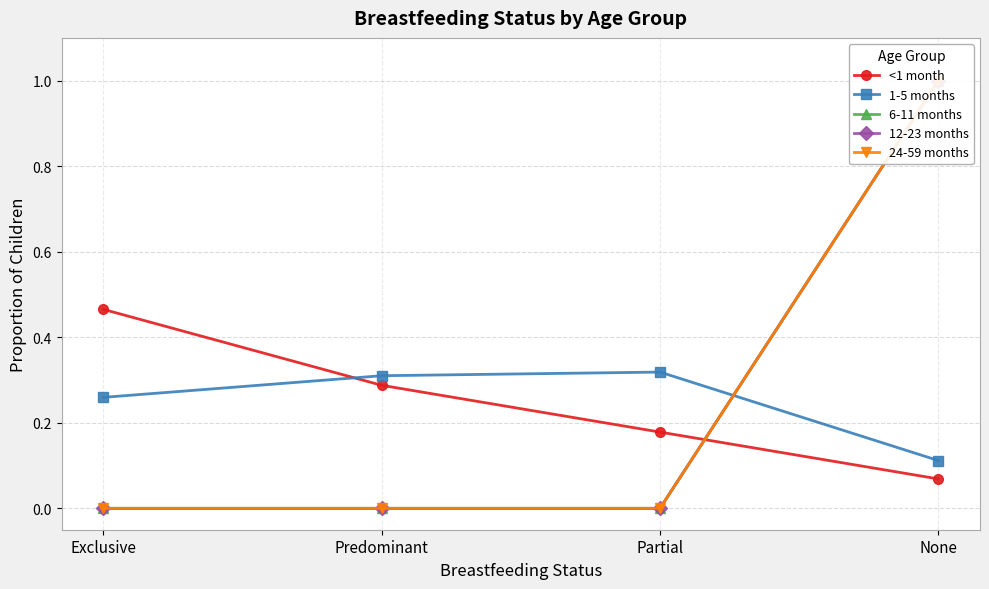

Which category has the lowest value in the <1 month series?

None